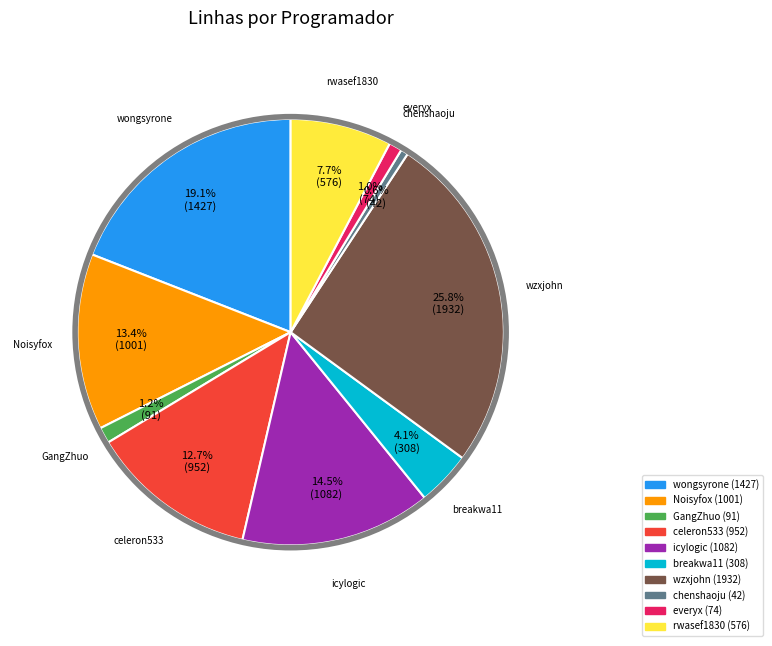

To the nearest percent, what is the average slice percentage?

10%